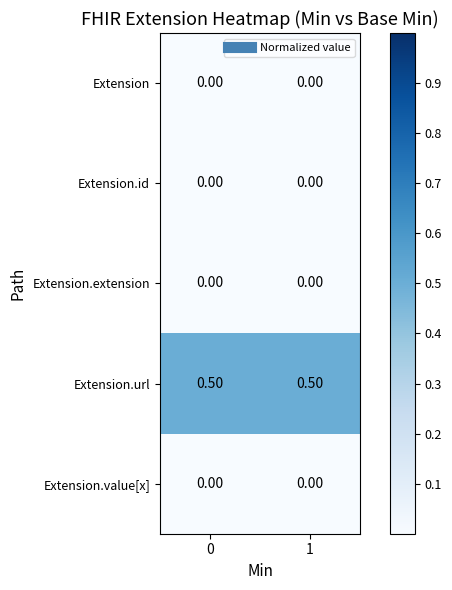

What is the total value across all series at 0?

0.5